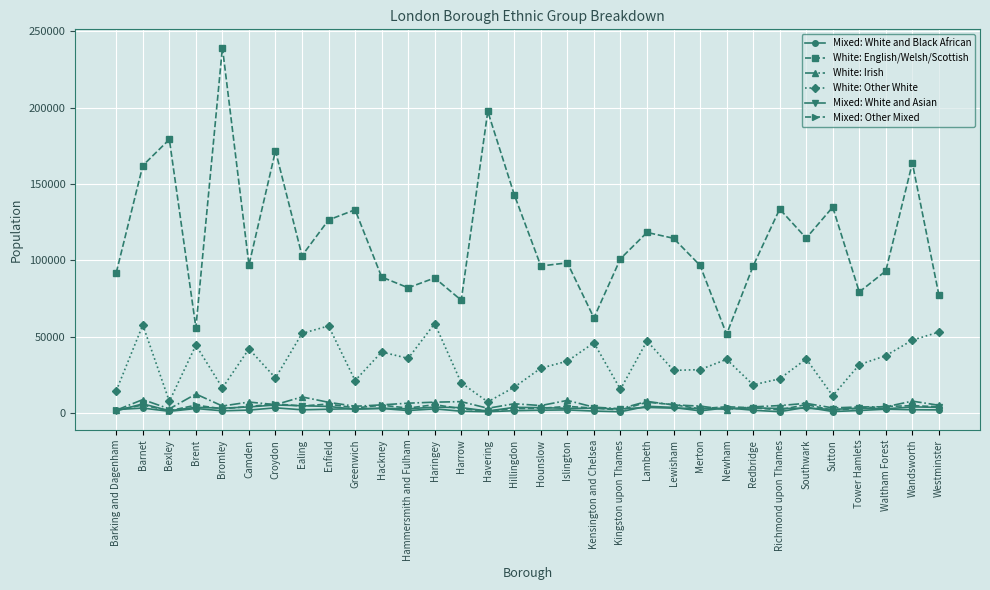

What is the label of the 14th point from the left?

Harrow